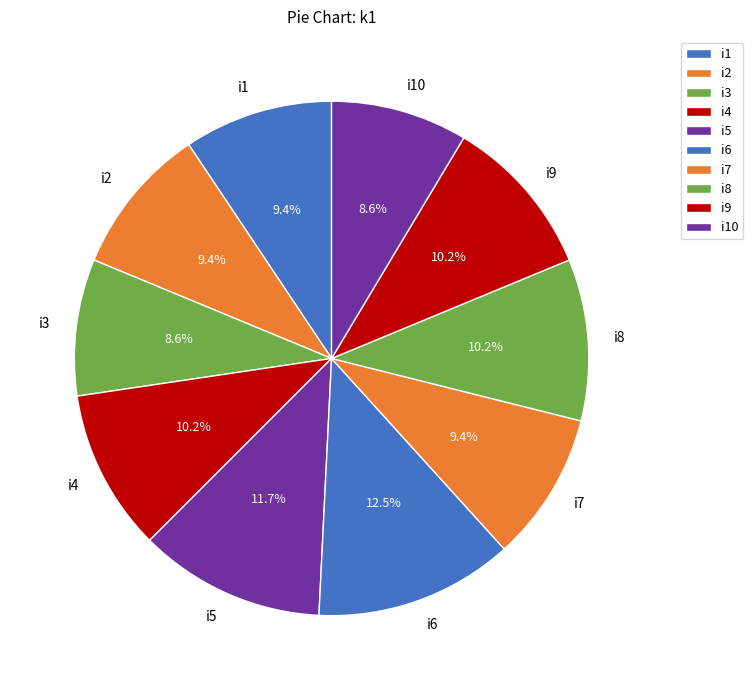

What is the largest slice in the pie chart?

i6